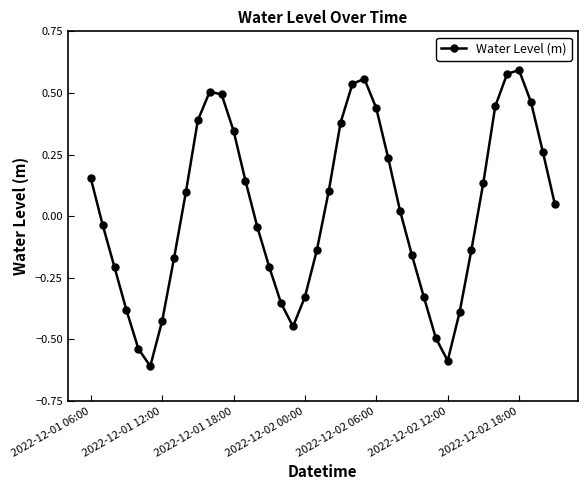

What is the sum of all values?

1.0